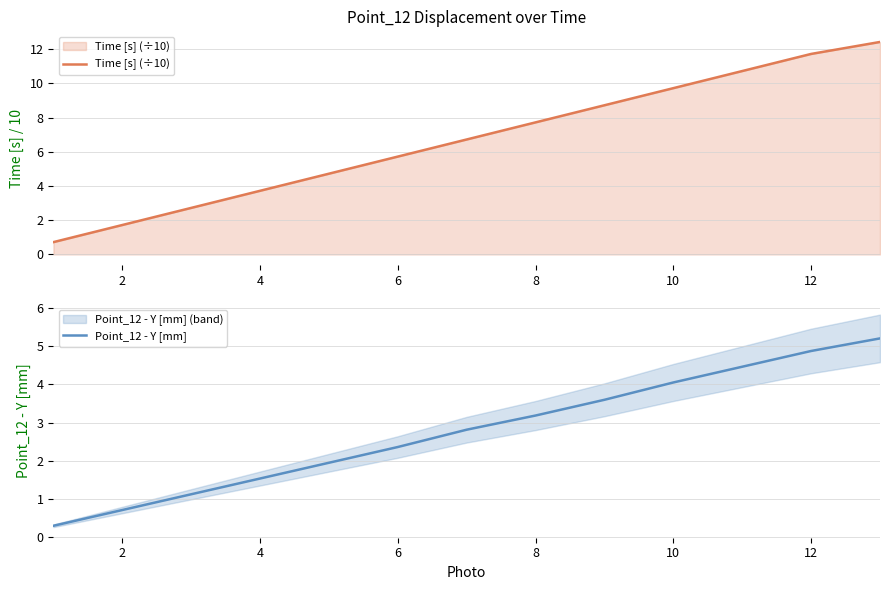

Reading left to right, list all the values displayed in this chart.

Time [s] (÷10): 0.7	1.7	2.7	3.7	4.7	5.7	6.7	7.7	8.7	9.7	10.7	11.7	12.4
Point_12 - Y [mm]: 0.3	0.7	1.1	1.5	1.9	2.4	2.8	3.2	3.6	4.1	4.5	4.9	5.2